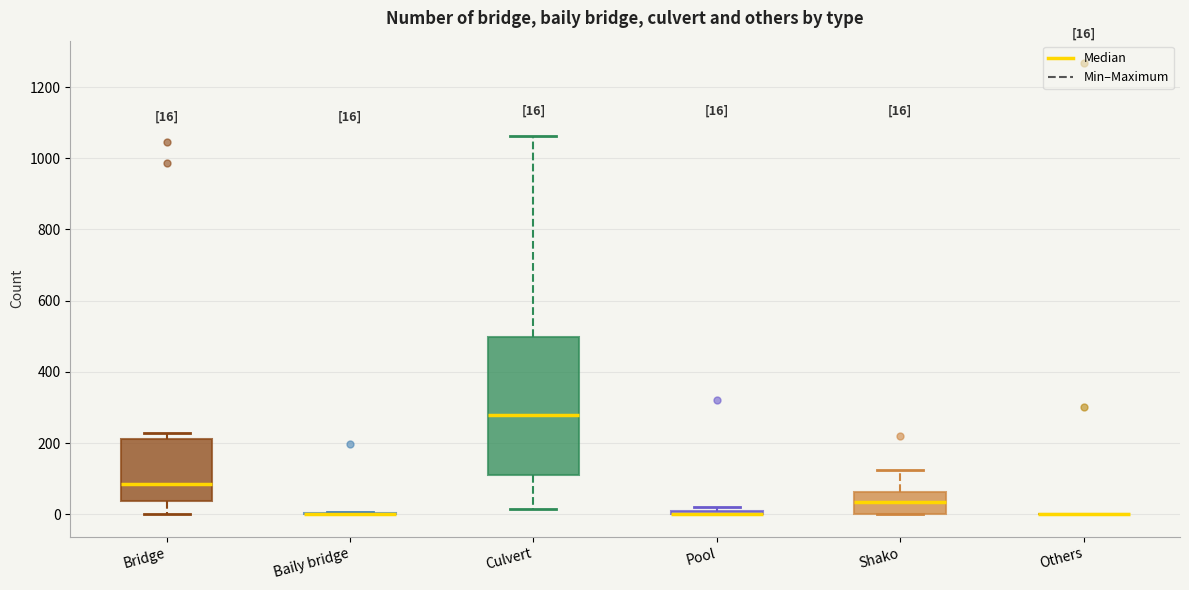

Which box is the tallest, from its lower edge to its upper edge?

Culvert